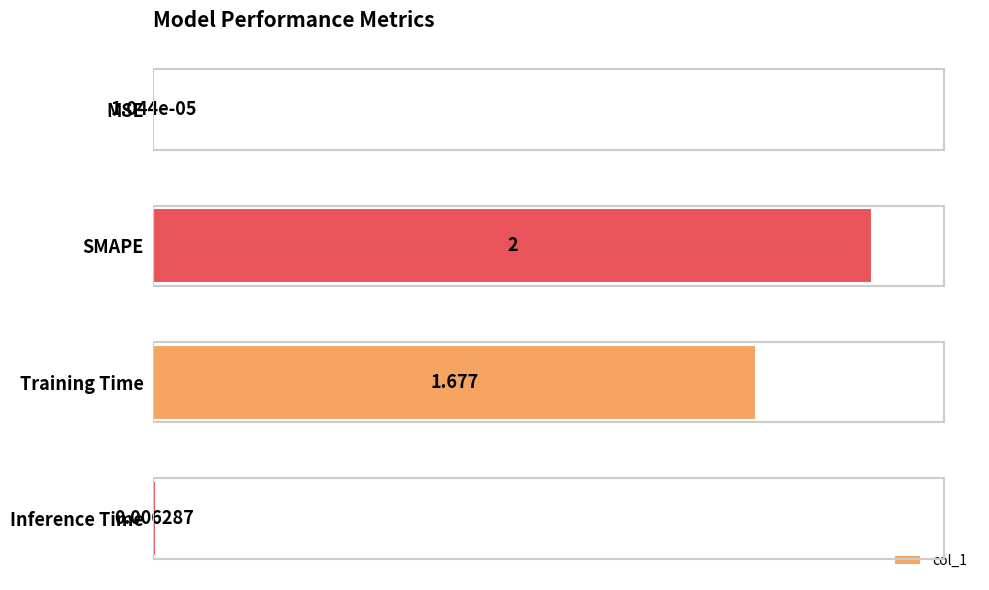

How many data points are above 1?

2